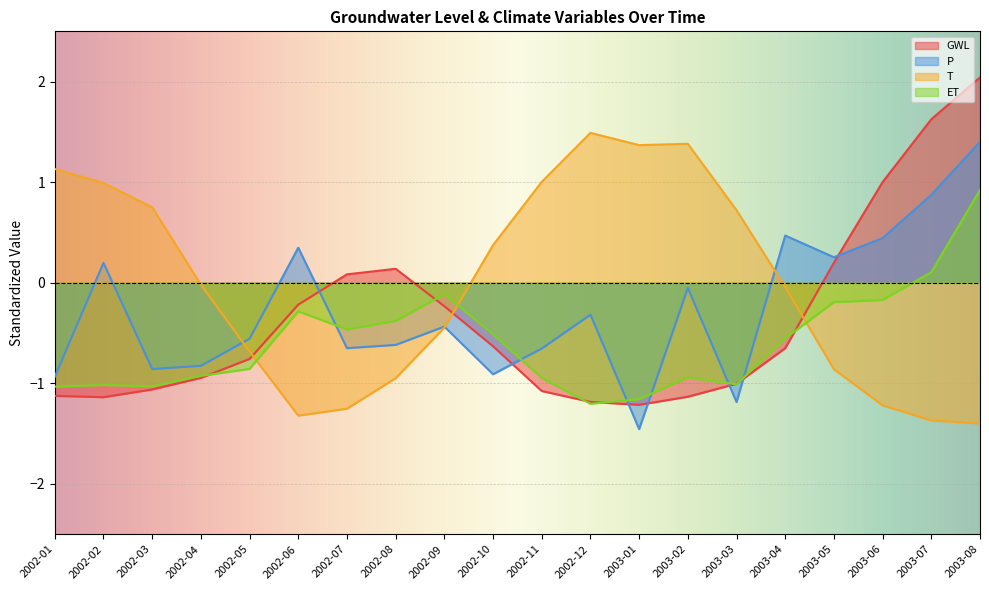

Reading left to right, list all the values displayed in this chart.

GWL: -1.1	-1.1	-1.1	-0.9	-0.8	-0.2	0.1	0.1	-0.2	-0.6	-1.1	-1.2	-1.2	-1.1	-1.0	-0.7	0.2	1.0	1.6	2.0
P: -0.9	0.2	-0.9	-0.8	-0.6	0.3	-0.7	-0.6	-0.4	-0.9	-0.7	-0.3	-1.5	-0.1	-1.2	0.5	0.3	0.4	0.9	1.4
T: 1.1	1.0	0.8	-0.0	-0.7	-1.3	-1.3	-0.9	-0.4	0.4	1.0	1.5	1.4	1.4	0.7	-0.0	-0.9	-1.2	-1.4	-1.4
ET: -1.0	-1.0	-1.0	-0.9	-0.9	-0.3	-0.5	-0.4	-0.1	-0.5	-0.9	-1.2	-1.2	-0.9	-1.0	-0.6	-0.2	-0.2	0.1	0.9